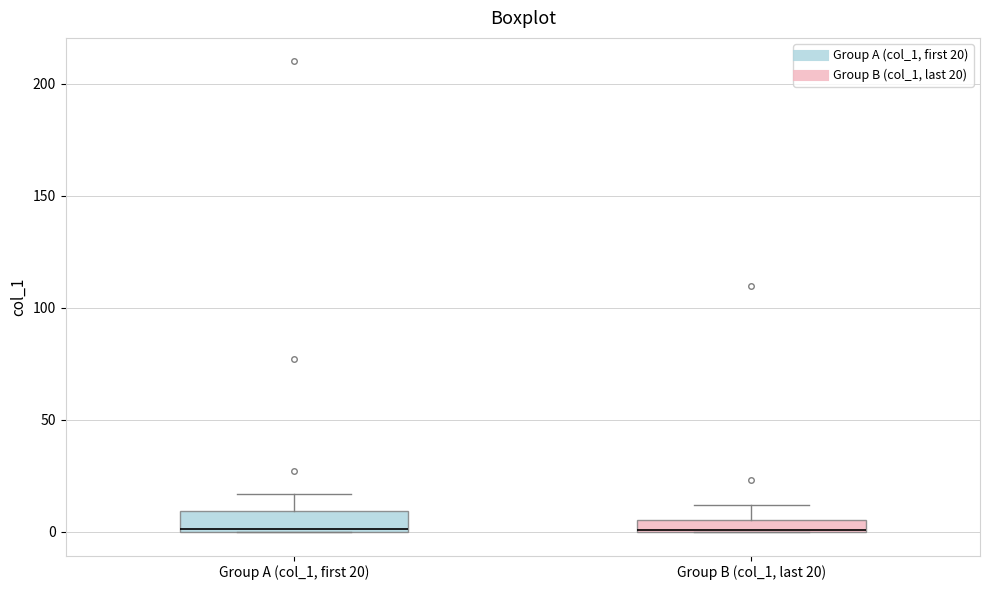

Where is the lower edge of the box for Group B (col_1, last 20) on the y-axis? The values are not printed on the chart, so give them approximately, as read against the axis.

0